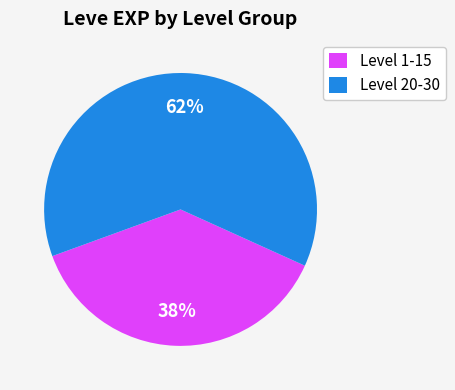

What percentage is the Level 1-15 slice, to the nearest percent?

38%